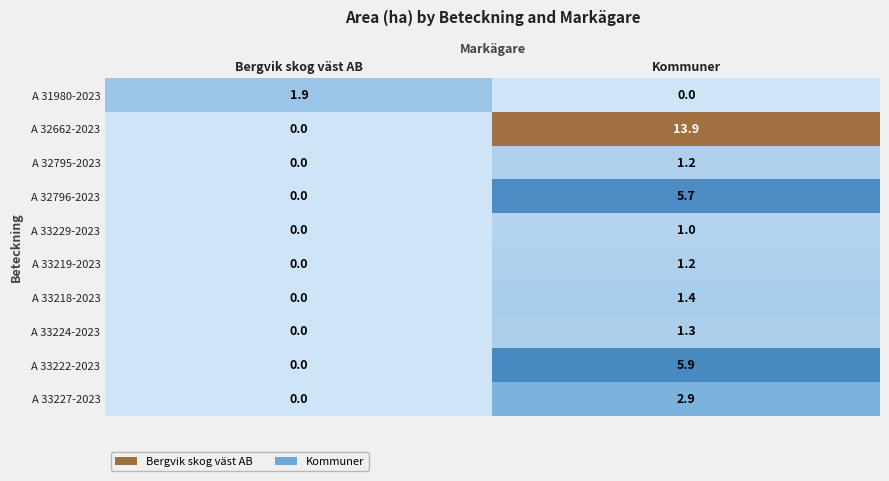

Reading right to left, transcribe all the data shown in this chart.

A 31980-2023: Kommuner=0.0	Bergvik skog väst AB=1.9
A 32662-2023: Kommuner=13.9	Bergvik skog väst AB=0.0
A 32795-2023: Kommuner=1.2	Bergvik skog väst AB=0.0
A 32796-2023: Kommuner=5.7	Bergvik skog väst AB=0.0
A 33229-2023: Kommuner=1.0	Bergvik skog väst AB=0.0
A 33219-2023: Kommuner=1.2	Bergvik skog väst AB=0.0
A 33218-2023: Kommuner=1.4	Bergvik skog väst AB=0.0
A 33224-2023: Kommuner=1.3	Bergvik skog väst AB=0.0
A 33222-2023: Kommuner=5.9	Bergvik skog väst AB=0.0
A 33227-2023: Kommuner=2.9	Bergvik skog väst AB=0.0